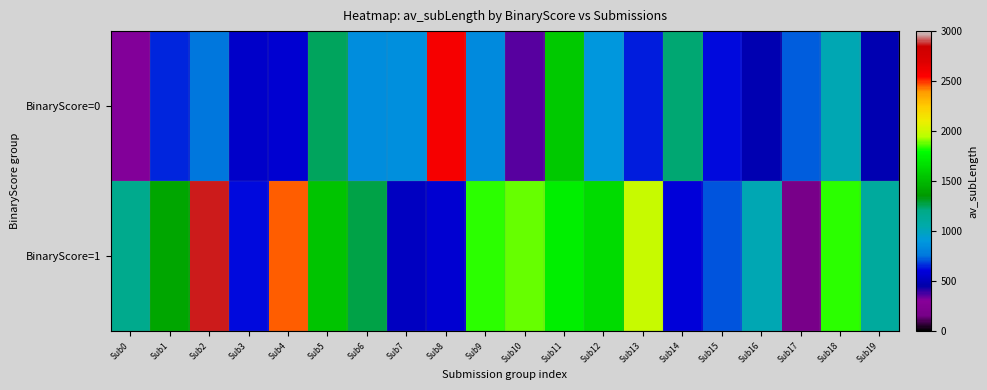

What is the maximum value shown in the chart?

2865.1